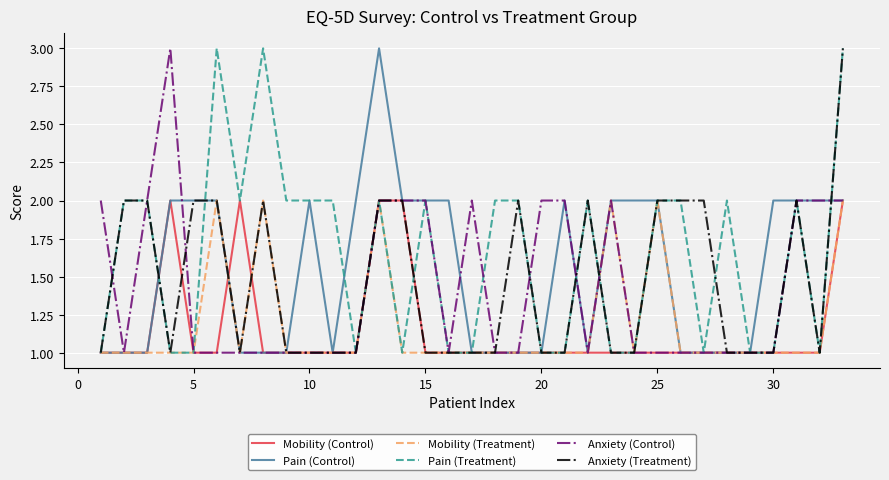

Is it true that Mobility (Treatment) equals 1 at 15?

True